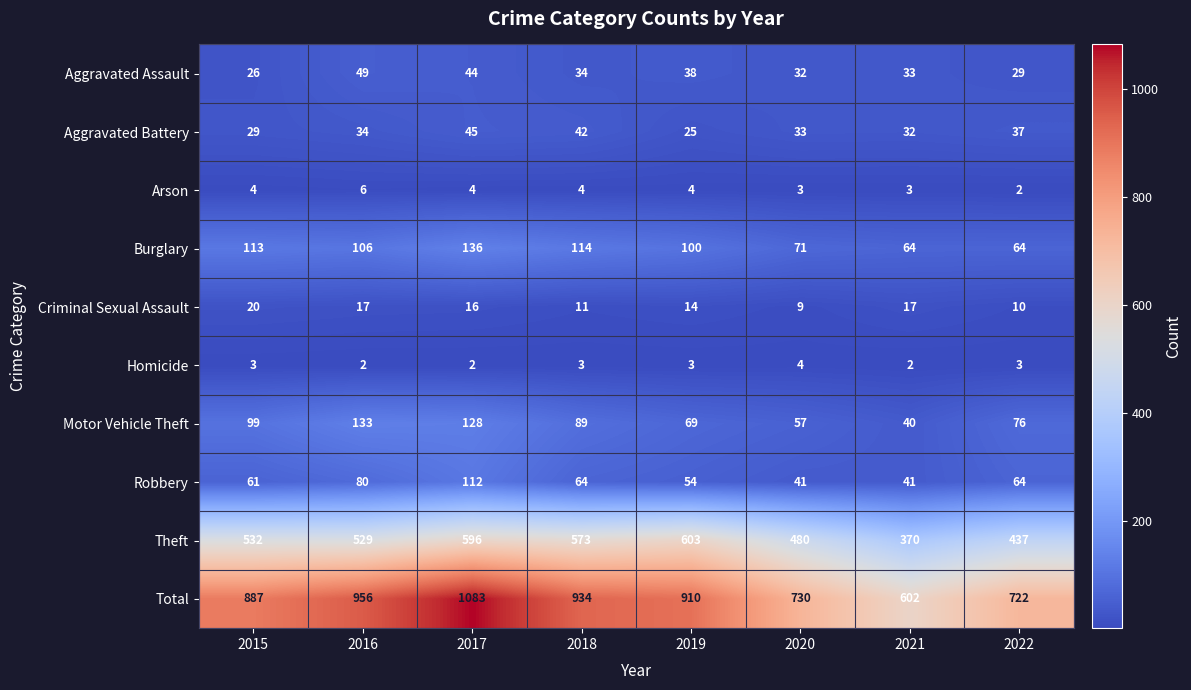

What is the sum of the Motor Vehicle Theft values at 2015 and 2019?

168